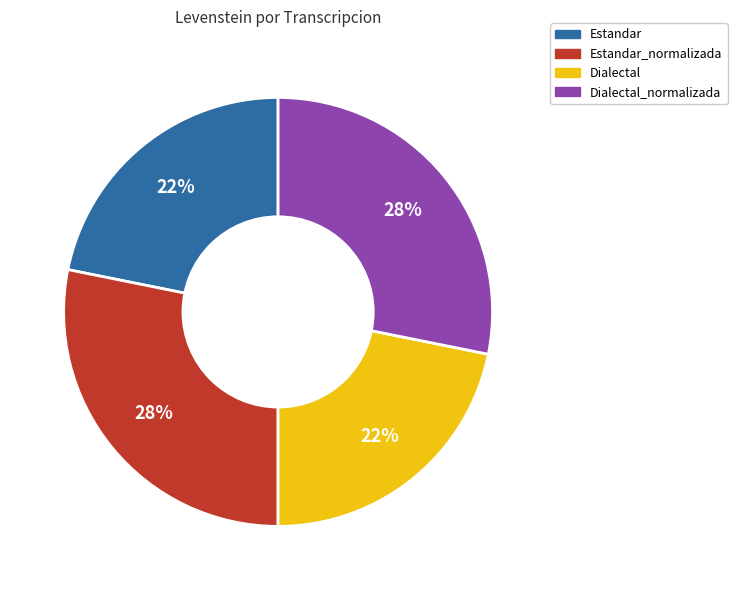

To the nearest percent, what is the difference between the largest and smallest slice percentages?

6%